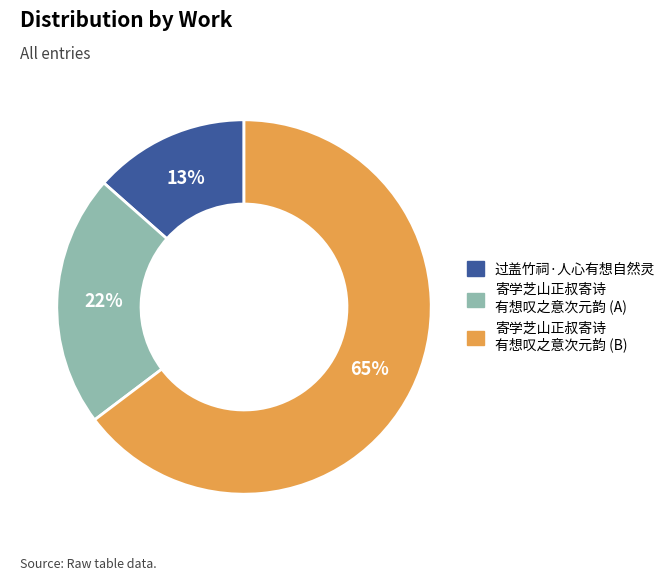

Count the number of slices in the pie.

3